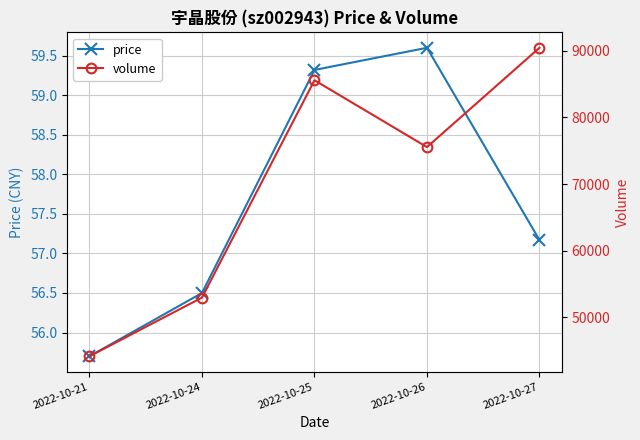

At which label does price first exceed 57?

2022-10-25